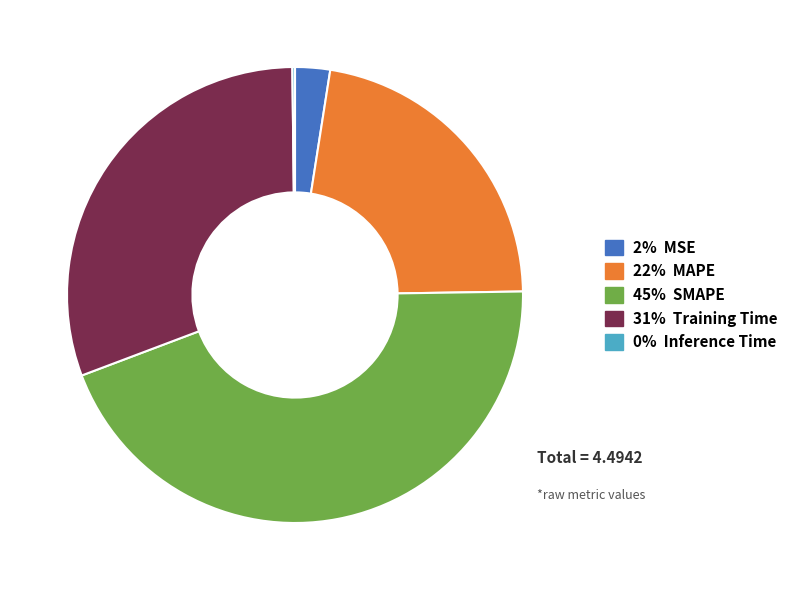

Is it true that 31% Training Time is 18% of the pie?

False